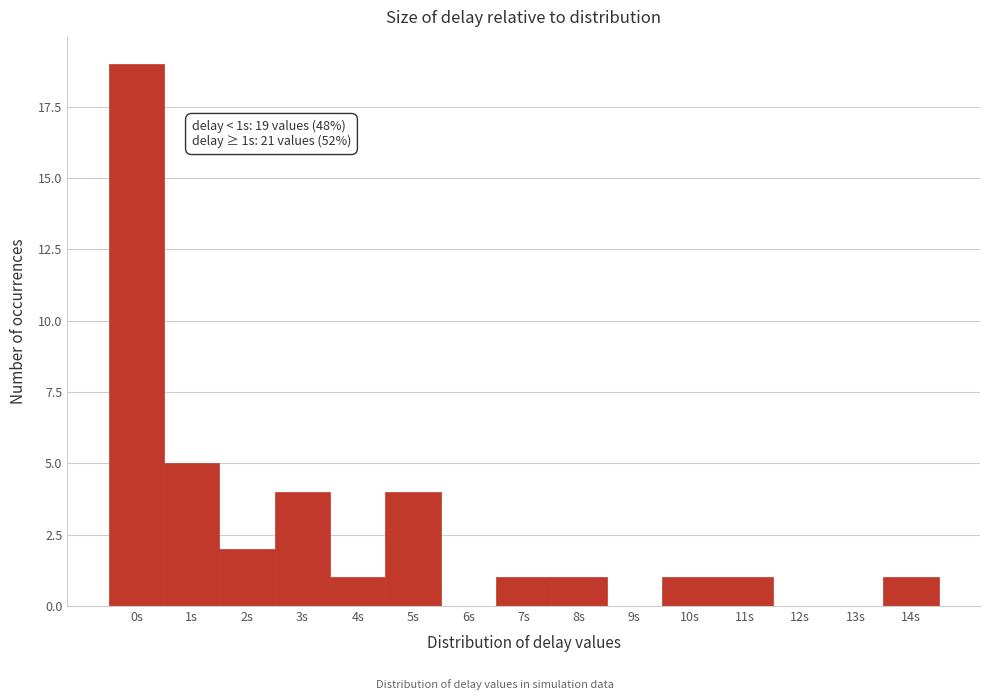

Reading left to right, extract all data points from this chart.

0s=19	1s=5	2s=2	3s=4	4s=1	5s=4	6s=0	7s=1	8s=1	9s=0	10s=1	11s=1	12s=0	13s=0	14s=1